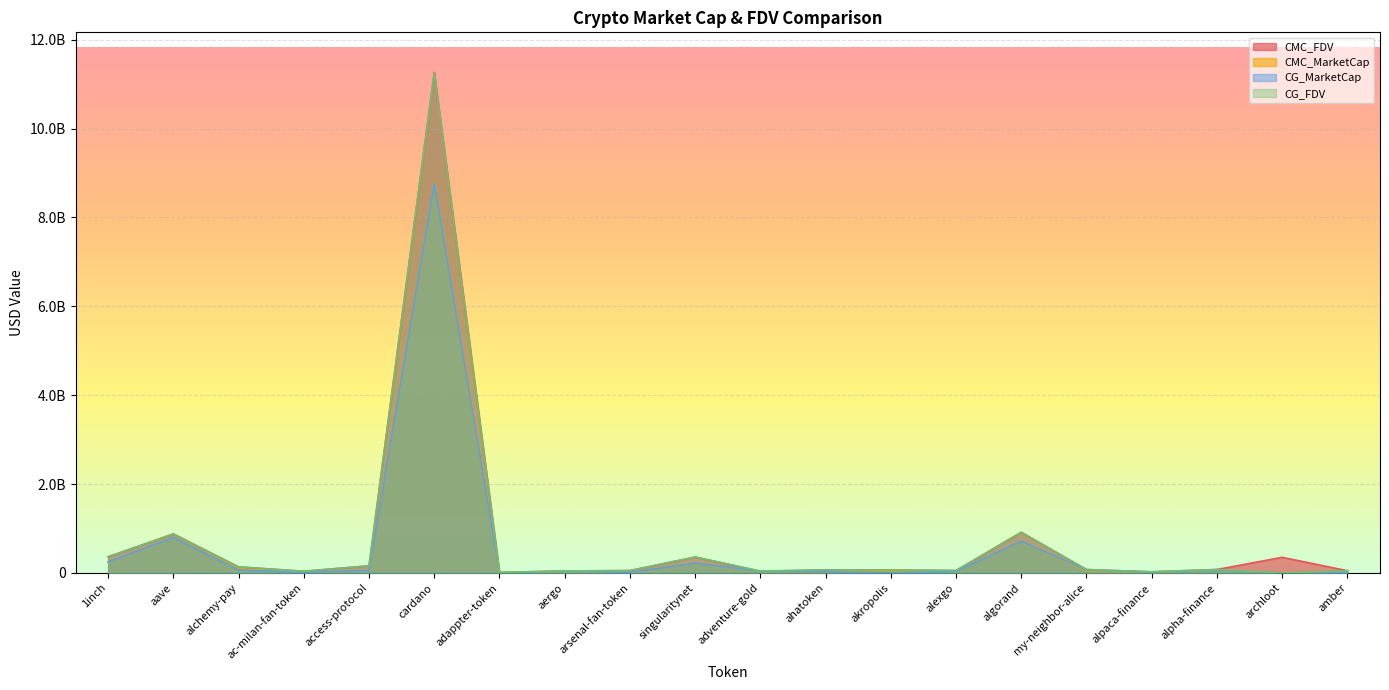

What is the value of the CMC_FDV point at the 11th from the left?

37559734.3